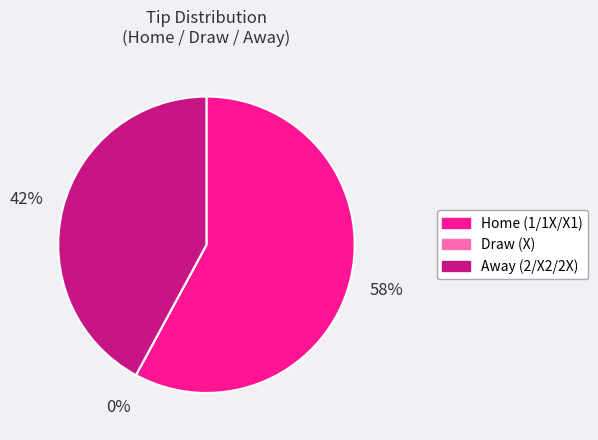

Count the number of slices in the pie.

3